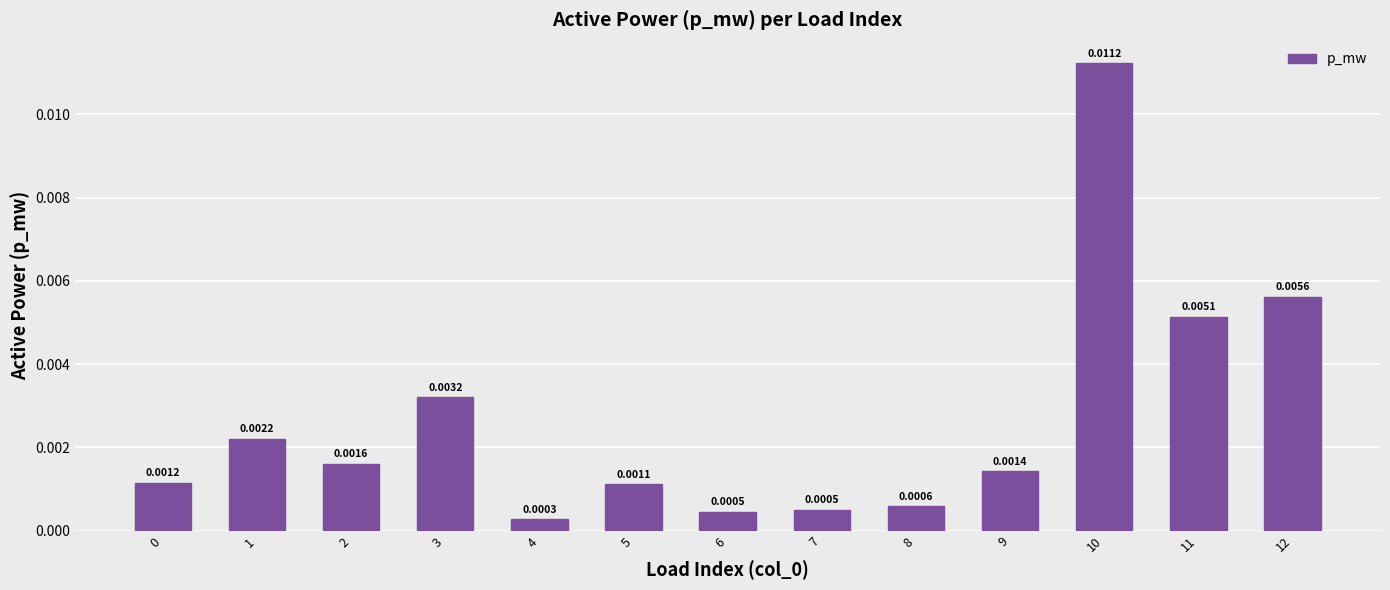

Between 9 and 5, which is larger?

9